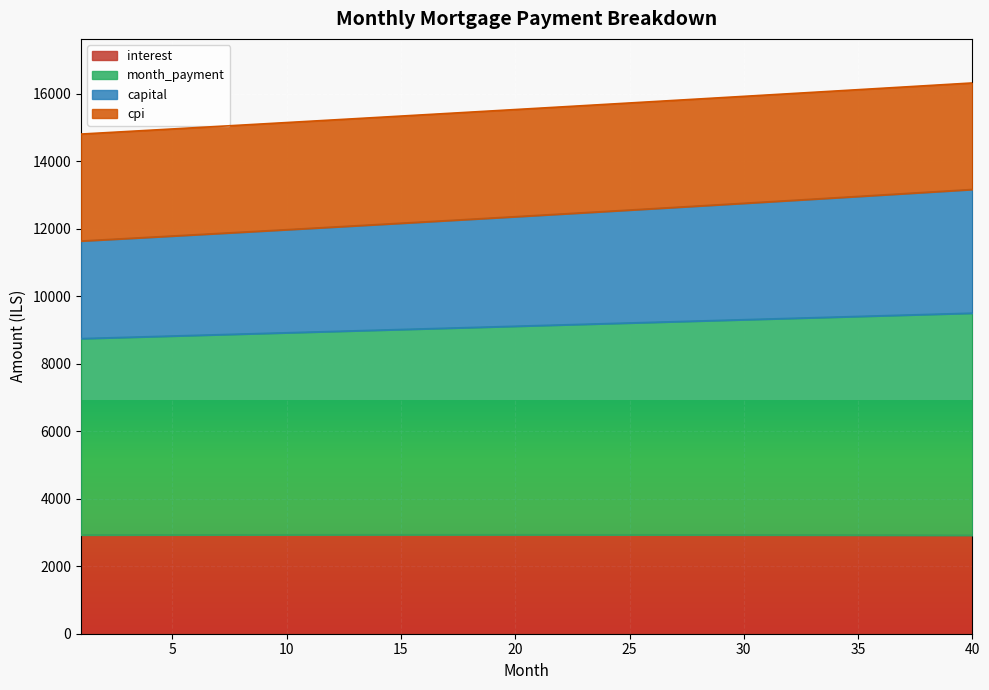

What is the maximum value for interest?

2932.6